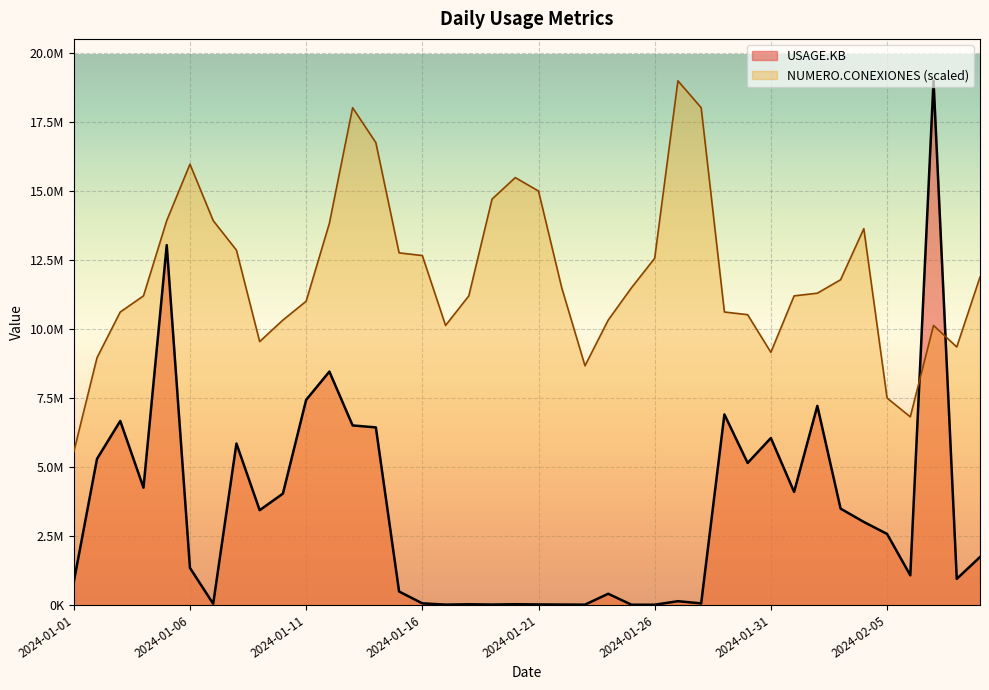

What is the label of the 25th point from the right?

2024-01-16